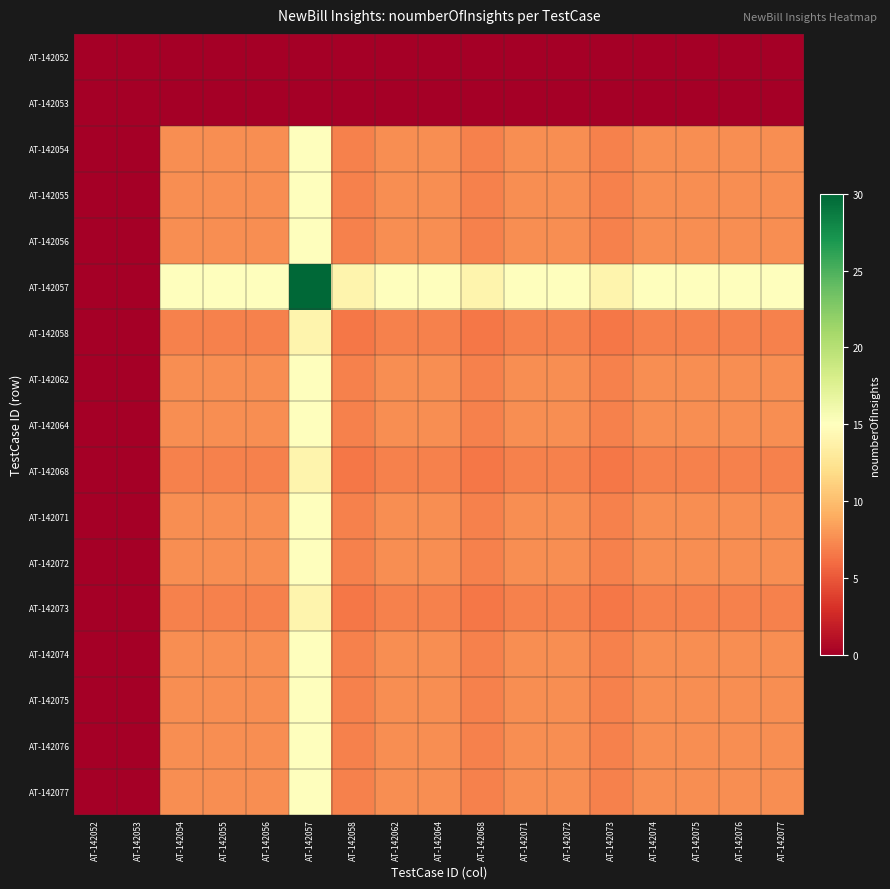

List the series in order of their peak value, lowest first.

AT-142052, AT-142053, AT-142058, AT-142068, AT-142073, AT-142054, AT-142055, AT-142056, AT-142062, AT-142064, AT-142071, AT-142072, AT-142074, AT-142075, AT-142076, AT-142077, AT-142057